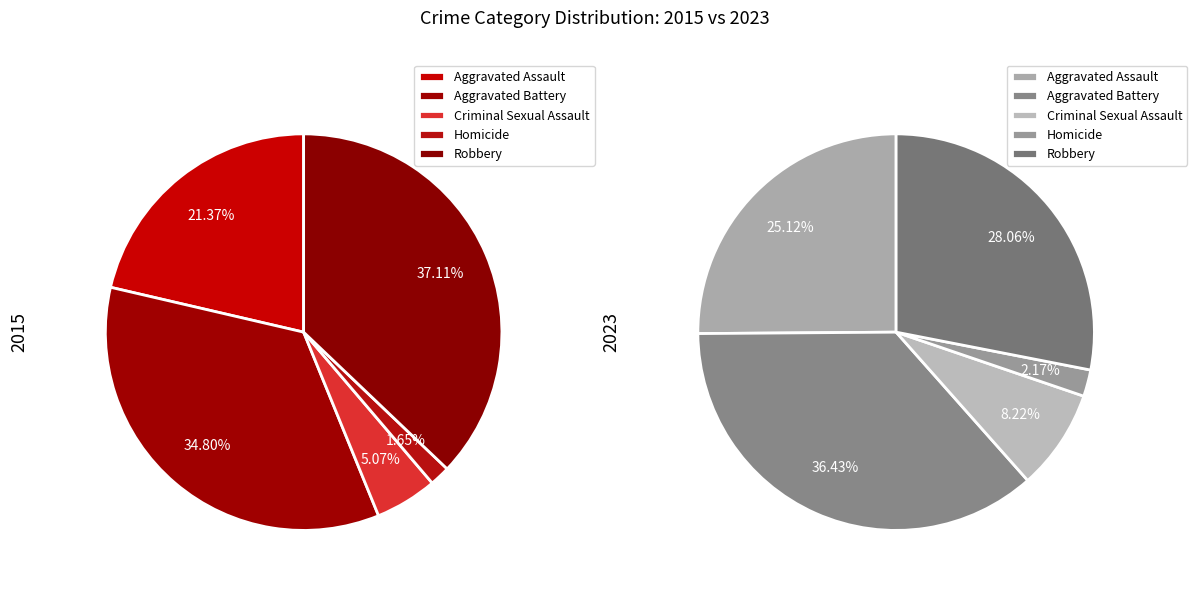

What is the spread (max minus min) of values at Robbery?

156